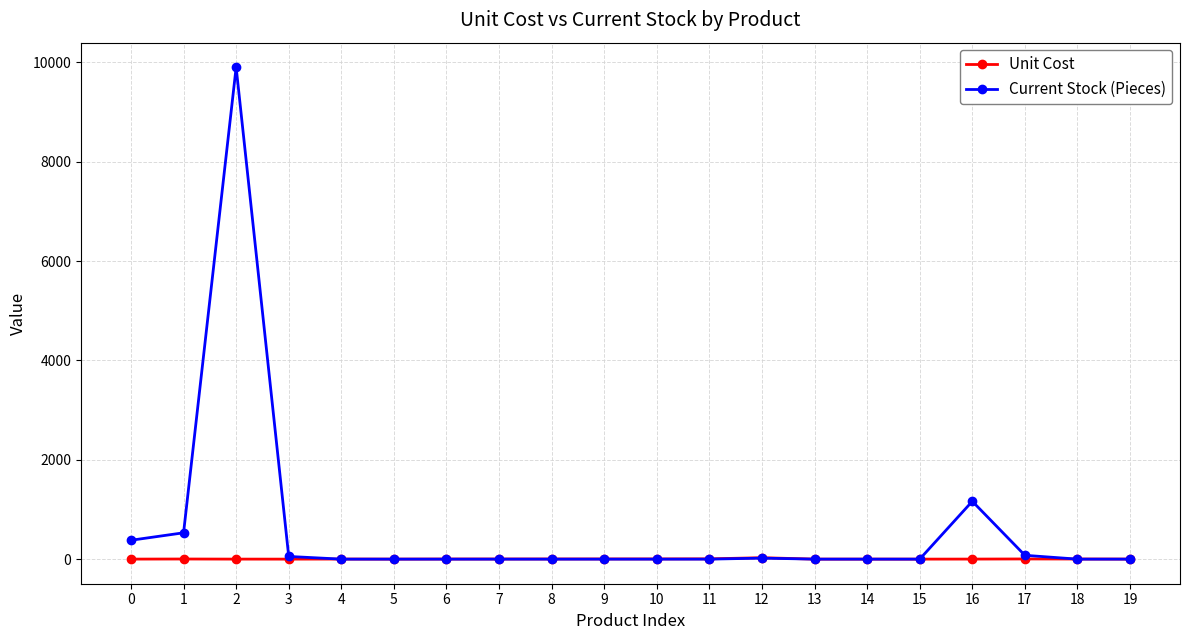

At which category is the sum across all series the highest?

2